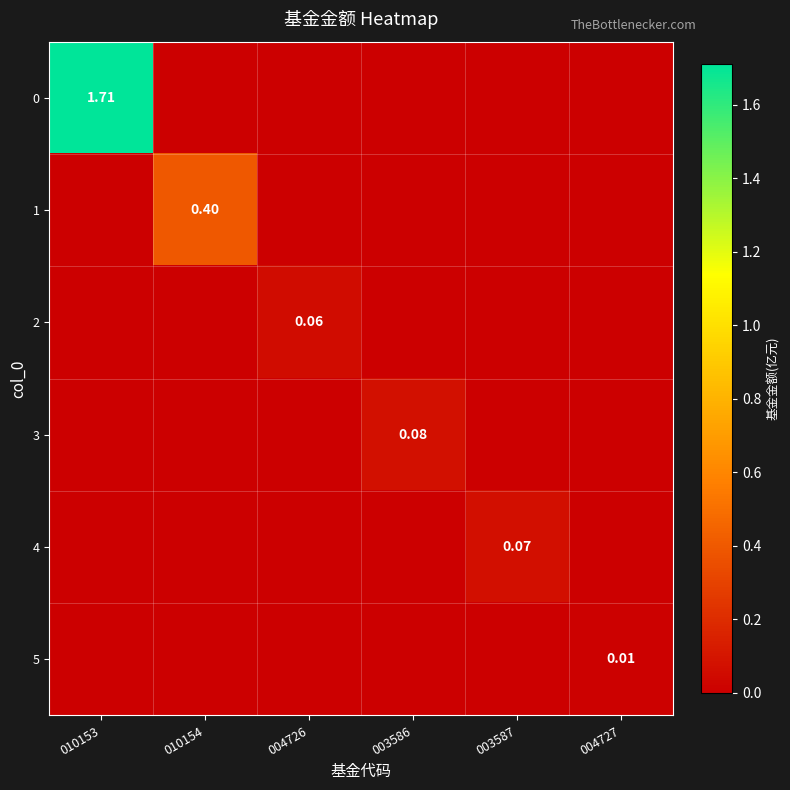

At 004727, list the series in order from largest to smallest.

5, 0, 1, 2, 3, 4